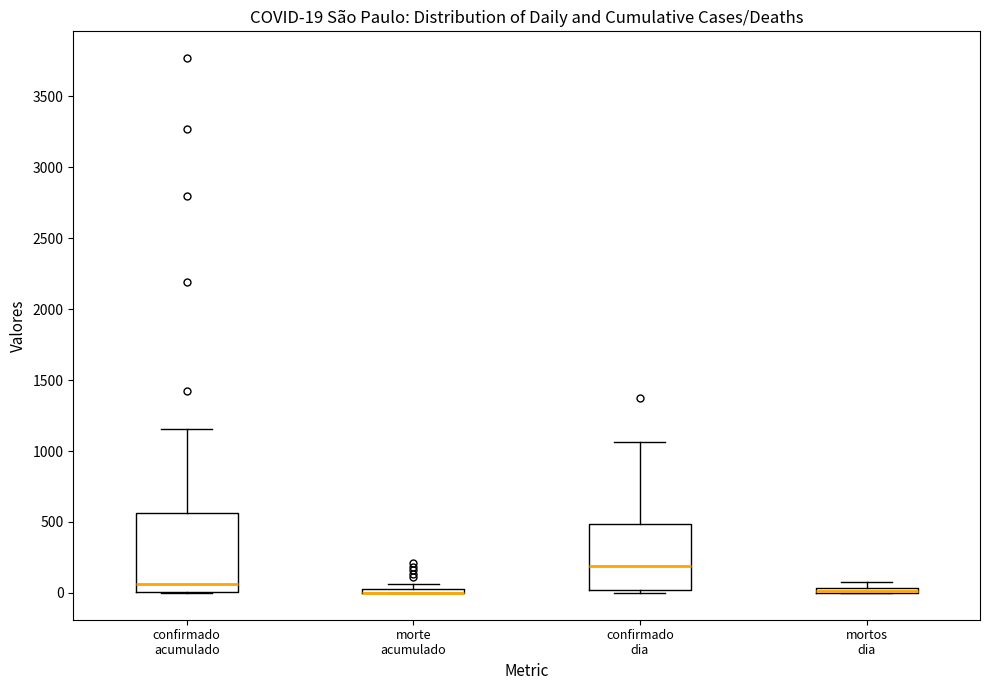

Which box is the tallest, from its lower edge to its upper edge?

confirmado acumulado